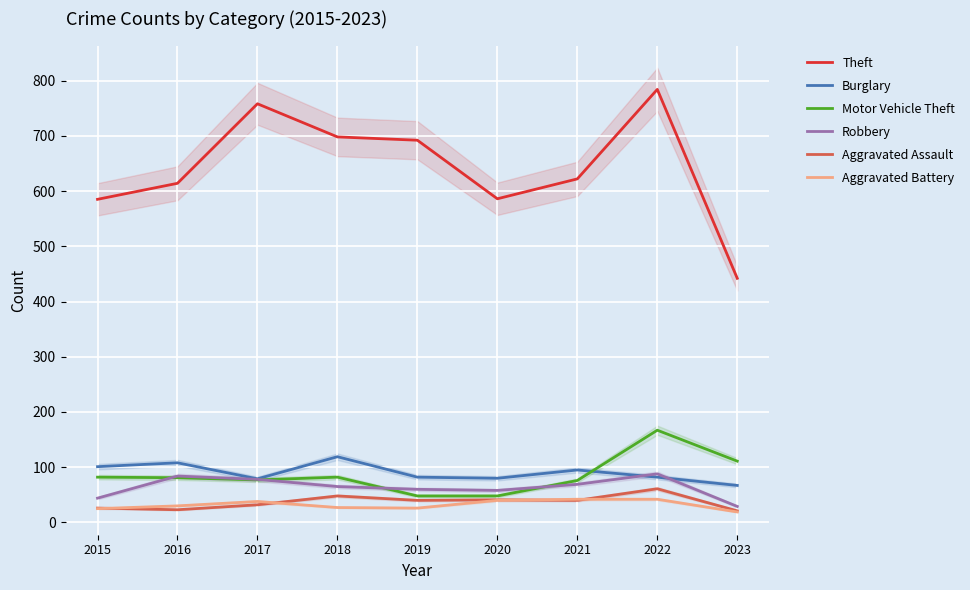

What is the lowest value of the Motor Vehicle Theft series?

48